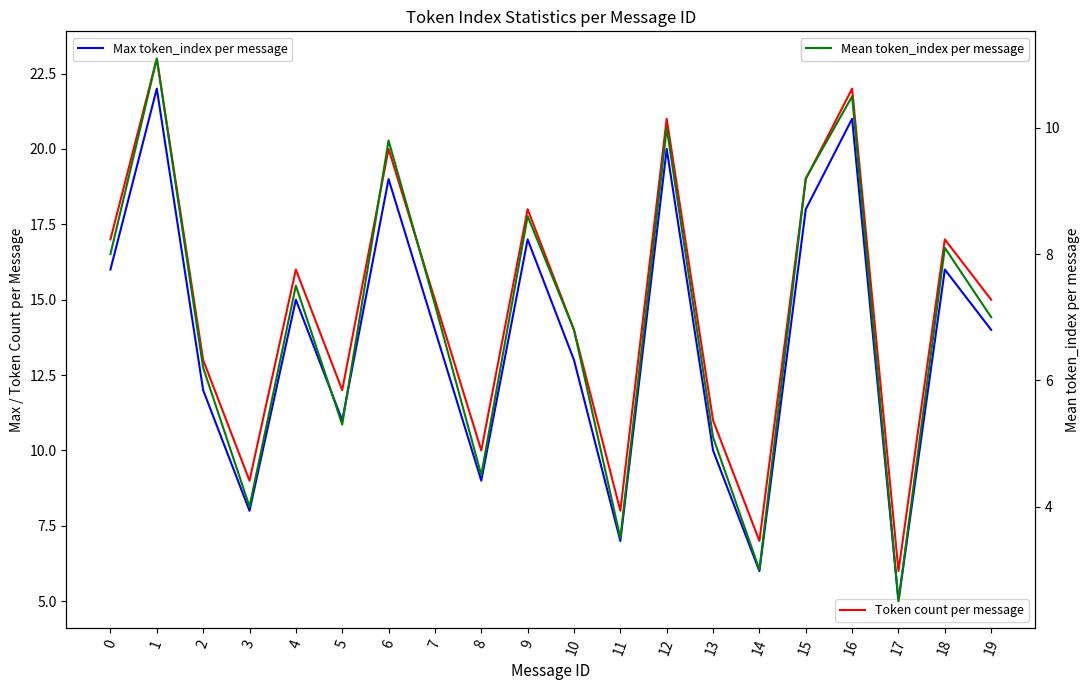

What is the spread (max minus min) of values at 1?

11.9